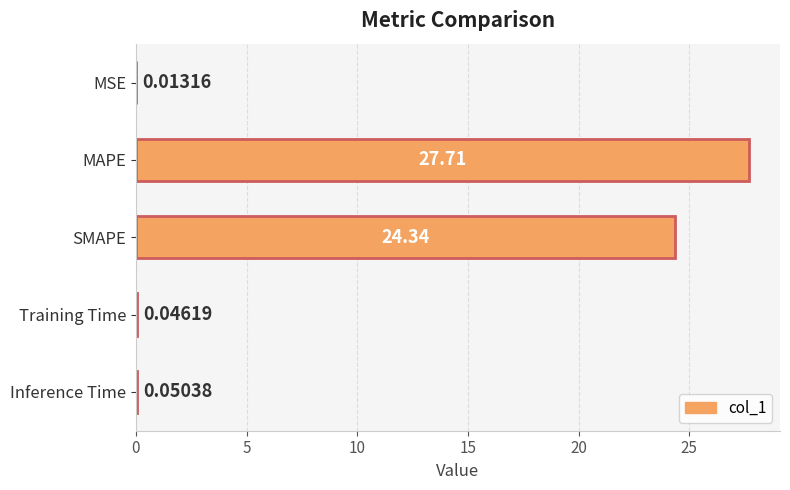

Are the bars horizontal?

Yes